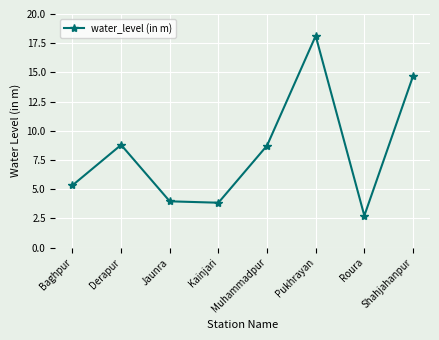

True or false: the data shows 1.3 at Baghpur.

False